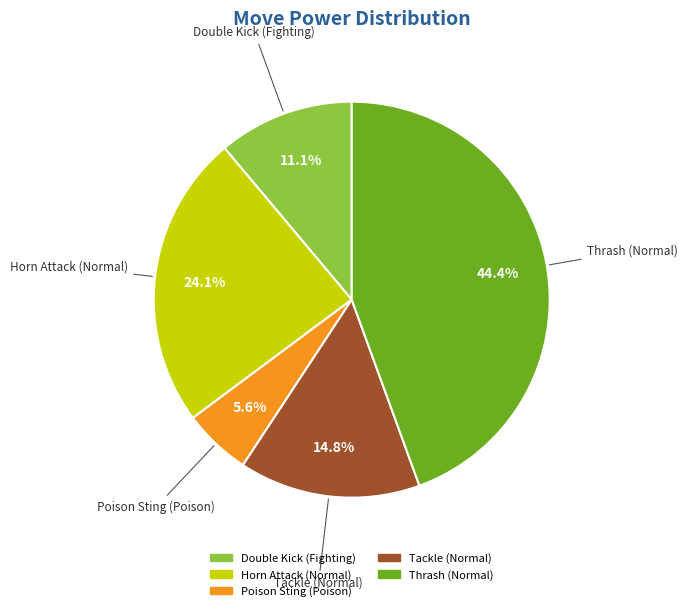

To the nearest percent, what portion does Double Kick (Fighting) represent?

11%